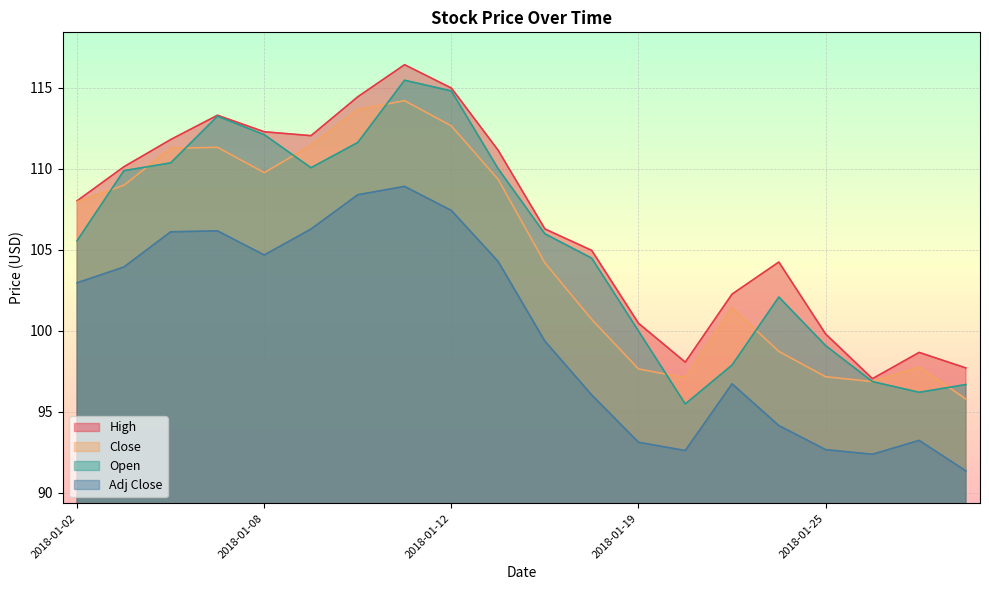

What is the total value across all series at 2018-01-17?

415.8